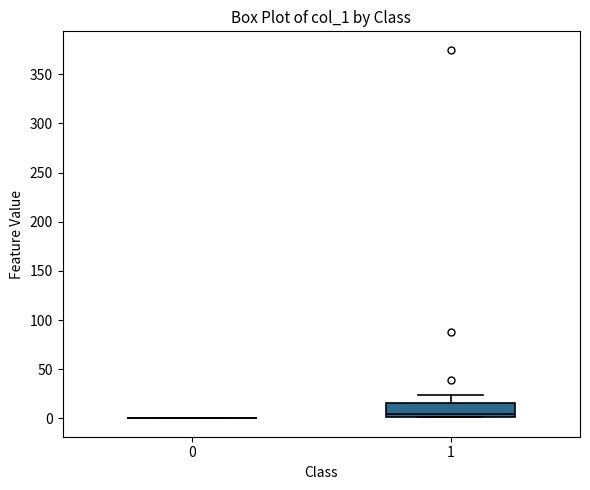

Reading left to right, read every box against the y-axis: the position of its median line, the range the box covers, and the ends of its whiskers. The values are not printed on the chart, so give them approximately, as read against the axis.

0: box collapsed to a line at 0, whiskers 0 to 0
1: median 5, box 0 to 15, whiskers 0 to 25